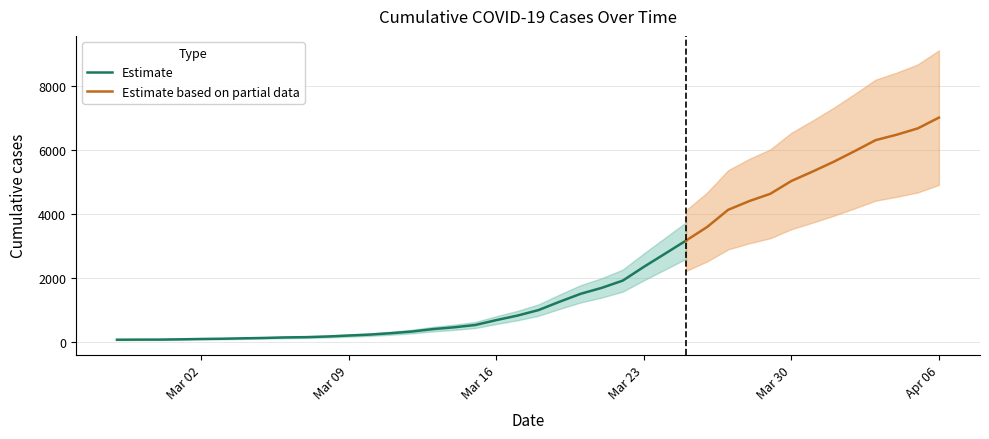

List the labels in order of value, largest first.

2020-04-06, 2020-04-05, 2020-04-04, 2020-04-03, 2020-04-02, 2020-04-01, 2020-03-31, 2020-03-30, 2020-03-29, 2020-03-28, 2020-03-27, 2020-03-26, 2020-03-25, 2020-03-24, 2020-03-23, 2020-03-22, 2020-03-21, 2020-03-20, 2020-03-19, 2020-03-18, 2020-03-17, 2020-03-16, 2020-03-15, 2020-03-14, 2020-03-13, 2020-03-12, 2020-03-11, 2020-03-10, 2020-03-09, 2020-03-08, 2020-03-07, 2020-03-06, 2020-03-05, 2020-03-04, 2020-03-03, 2020-03-02, 2020-03-01, 2020-02-29, 2020-02-28, 2020-02-27